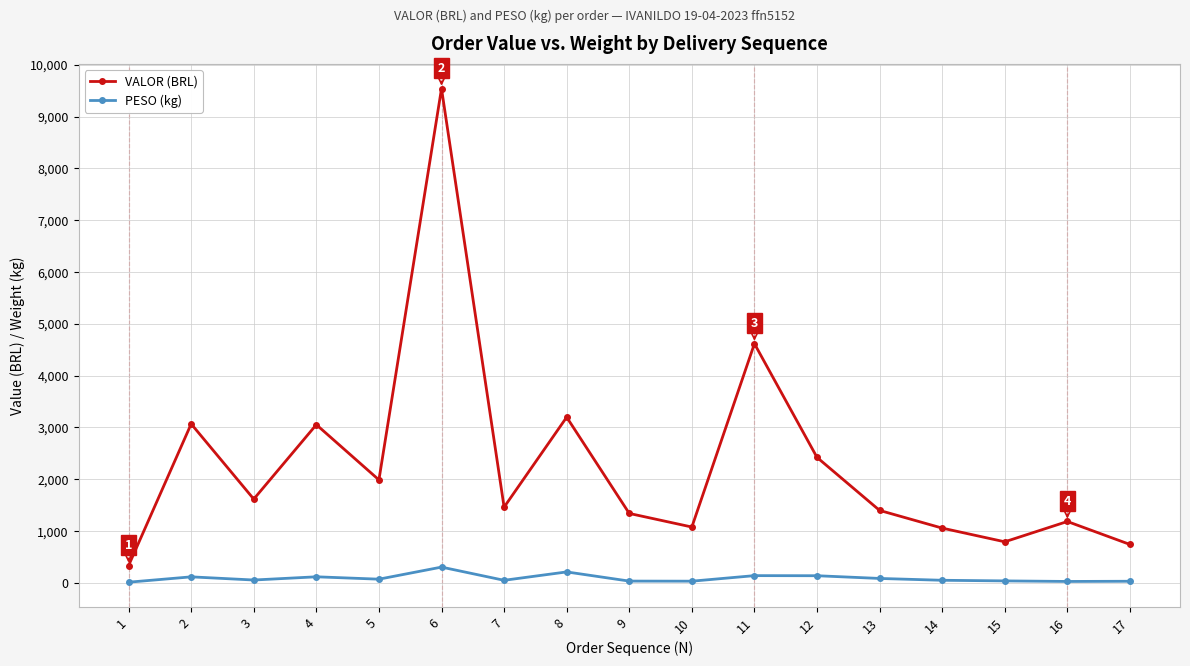

Does the chart display data point markers on the line(s)?

Yes